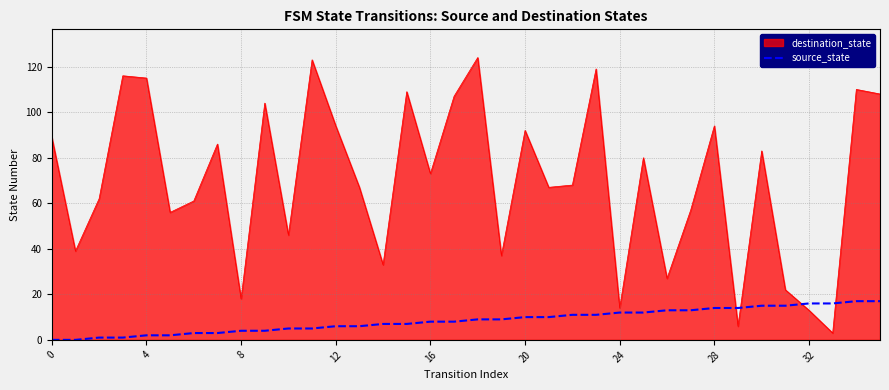

Rank the series by their maximum value, from highest to lowest.

destination_state, source_state